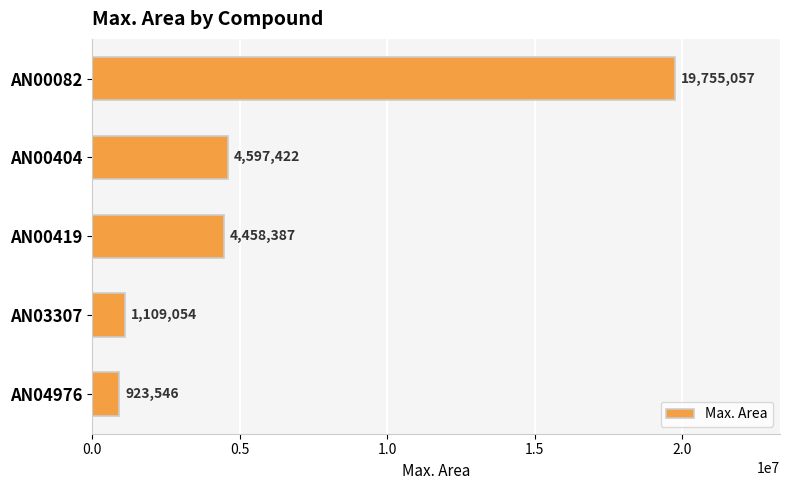

What is the average value?

6168693.2